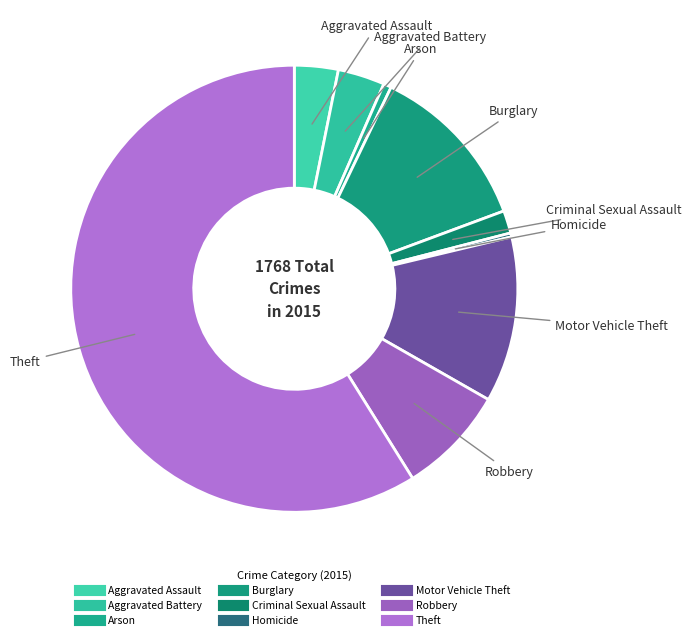

Which slice represents more than half of the pie?

Theft